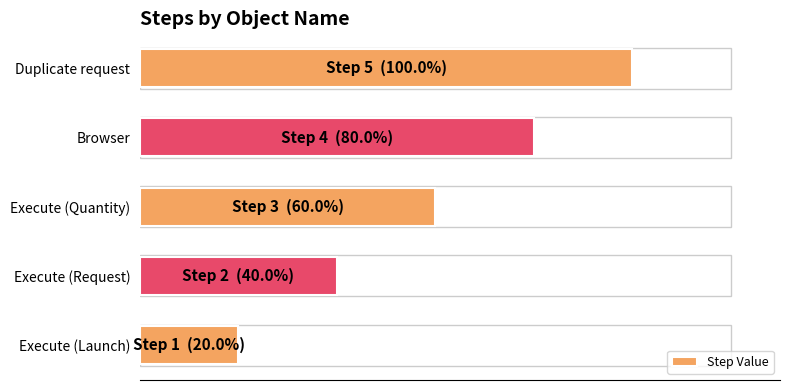

Does the chart contain any negative values?

No